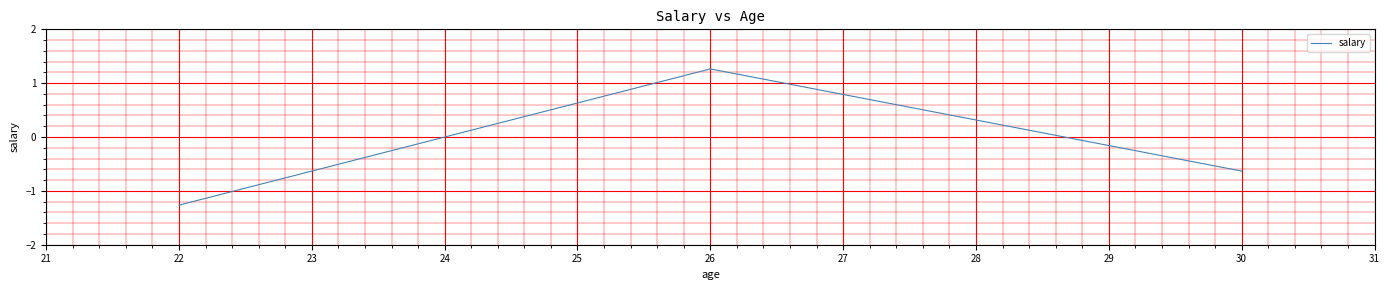

Where does the data first go above 0?

25